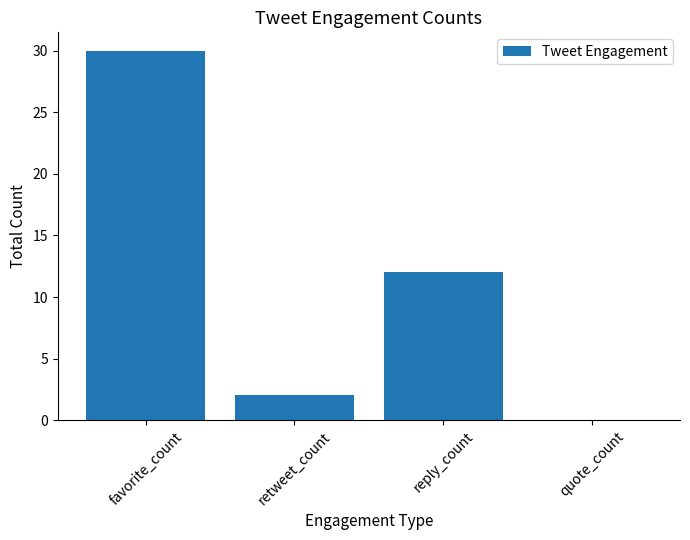

What is the change in value from favorite_count to reply_count?

-18